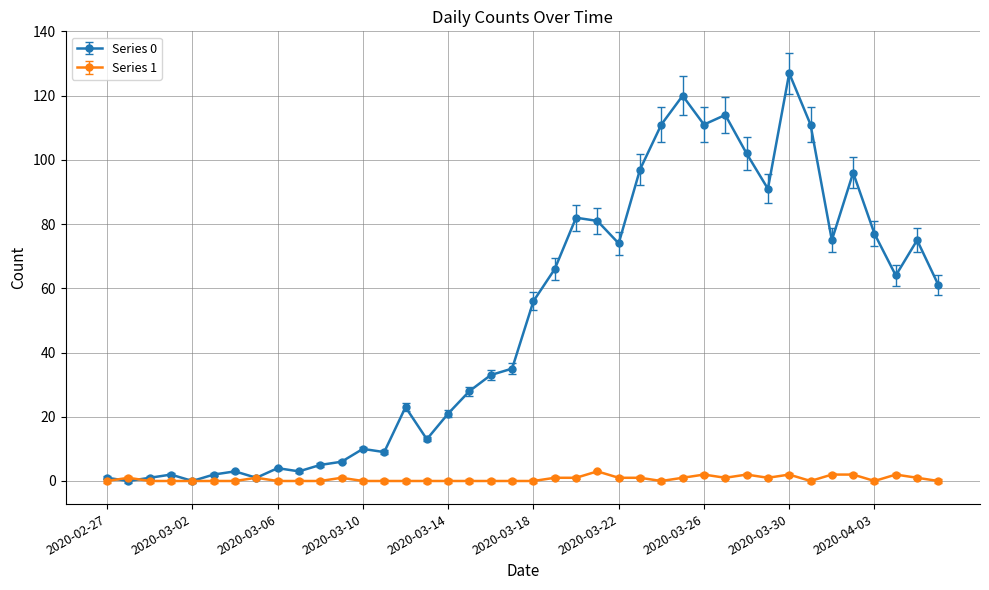

Which series has the widest spread of values?

Series 0